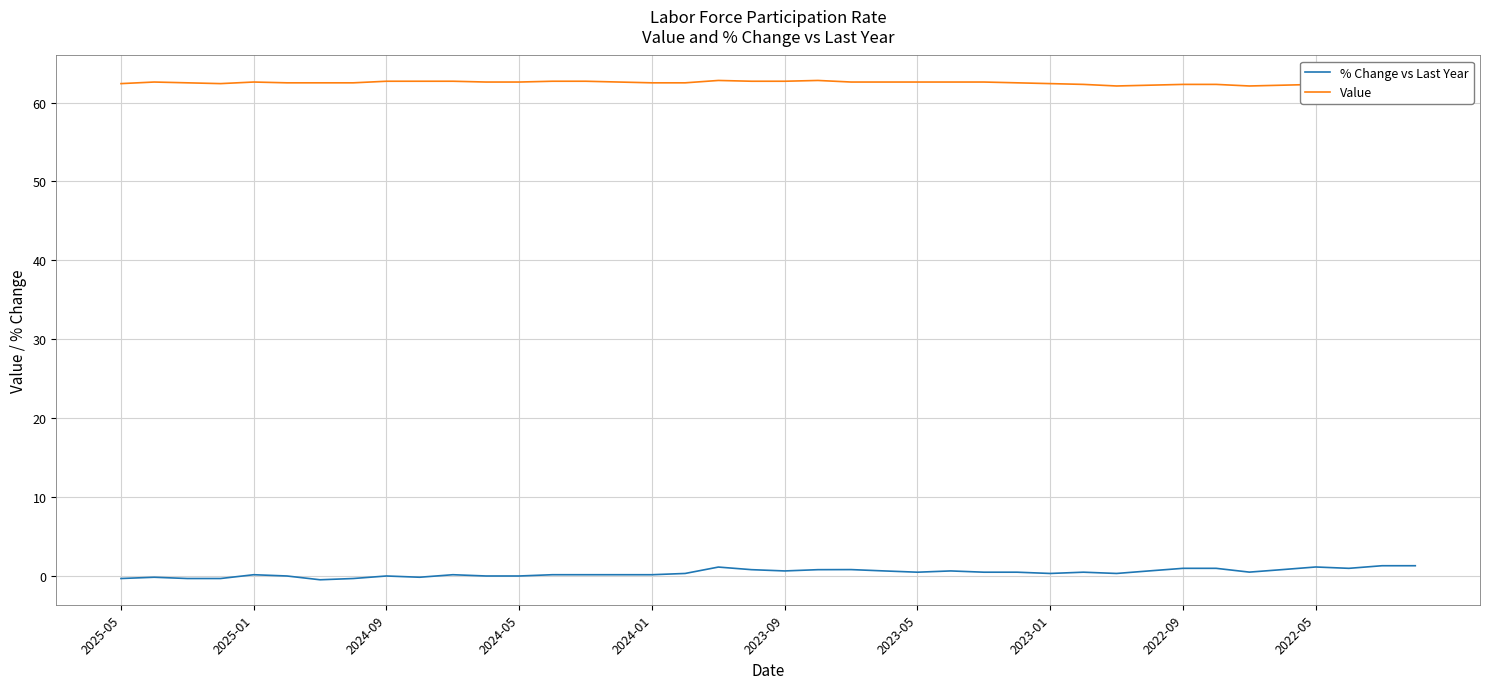

Which series has the largest total across all categories?

Value